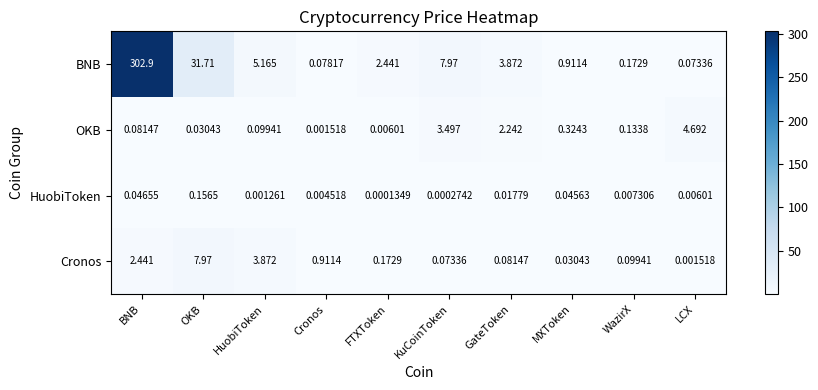

Between FTXToken and WazirX, which series saw the biggest shift?

BNB